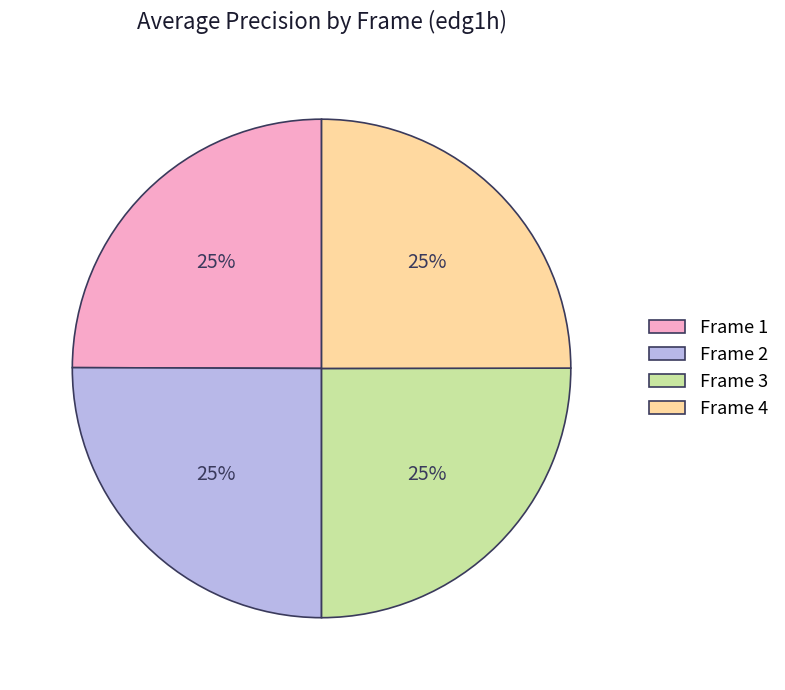

Count the number of slices in the pie.

4